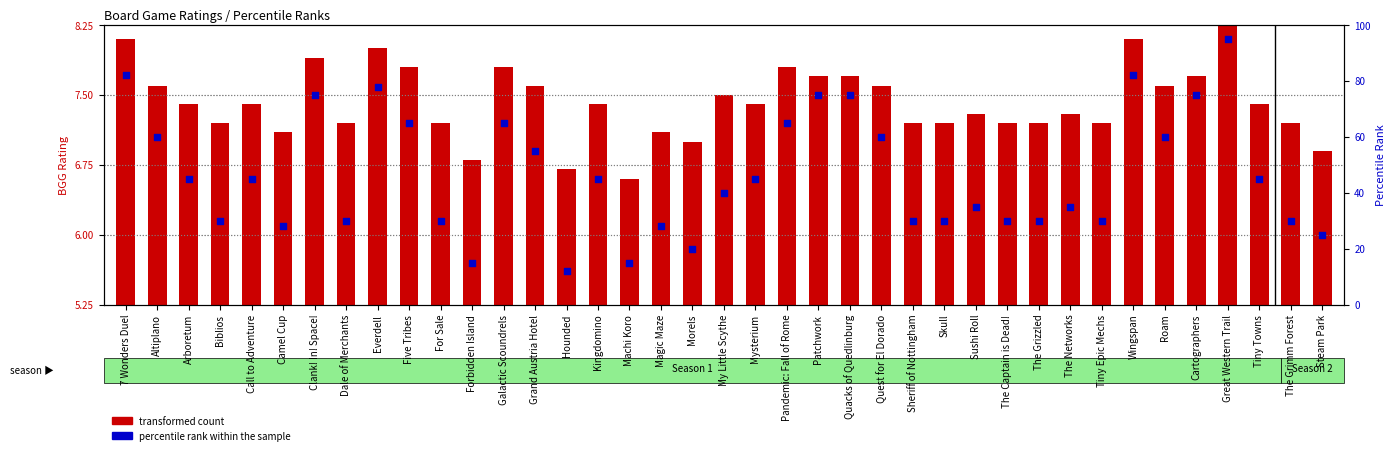

At which category is the sum across all series the highest?

Great Western Trail